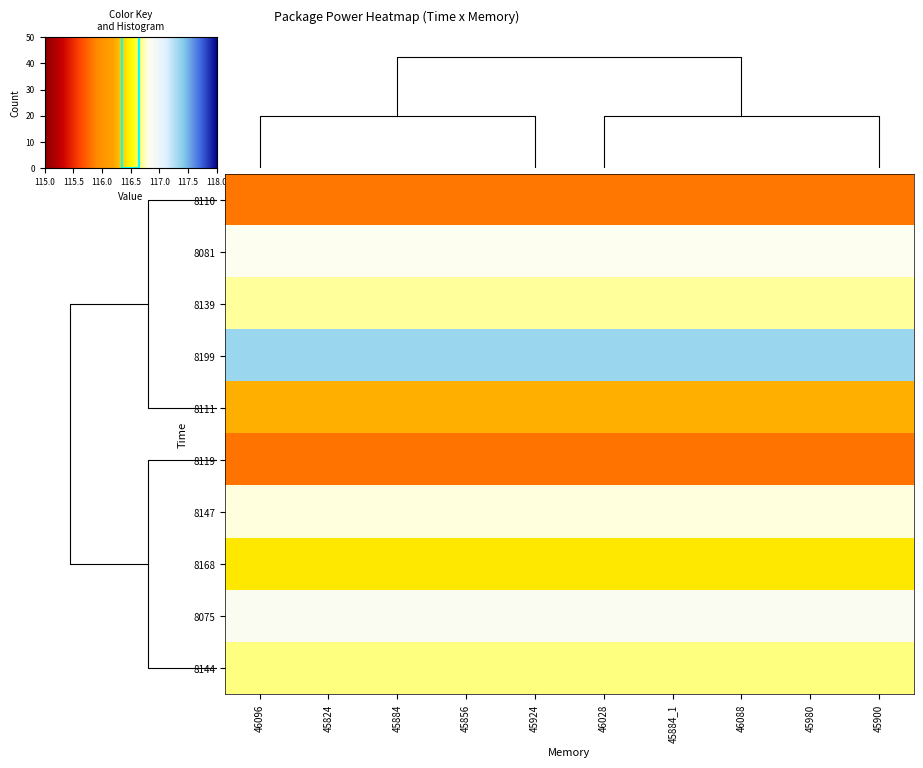

What is the highest value of the 8075 series?

116.8